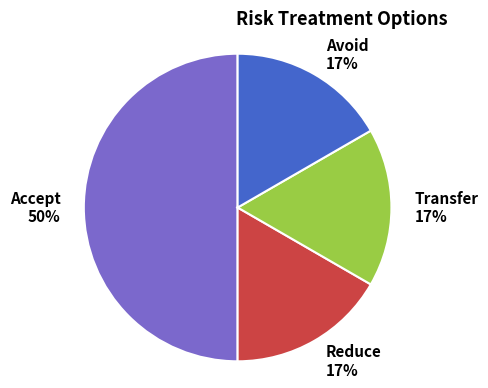

The Transfer slice represents 17% of the pie. True or false?

True